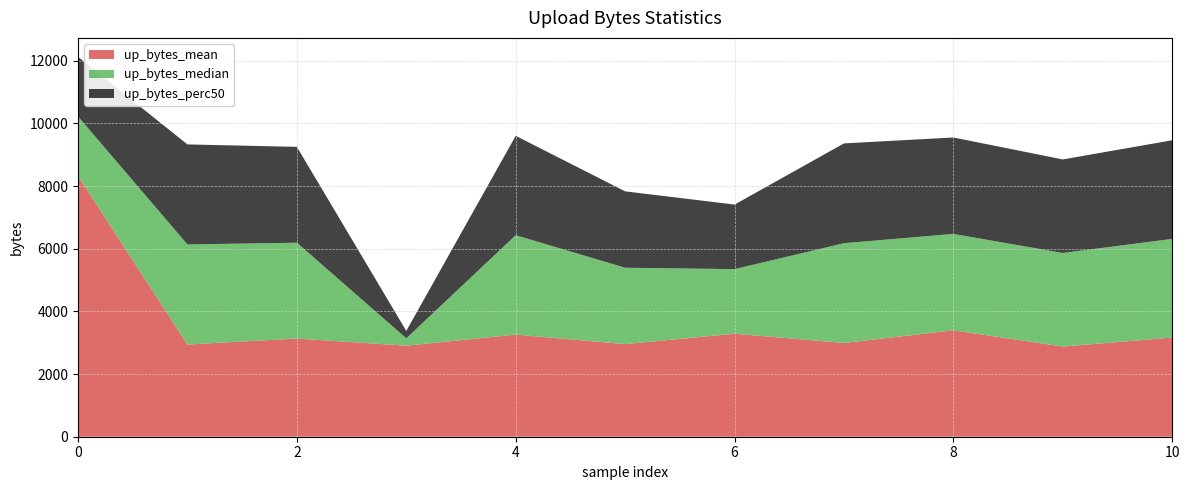

Reading left to right, transcribe all the data shown in this chart.

up_bytes_mean: 8324.6	2944.8	3134.3	2906.3	3260.3	2956.6	3289.4	2992.5	3397.3	2878.9	3167.2
up_bytes_median: 1901.0	3193.5	3060.0	236.0	3173.0	2438.5	2061.0	3186.0	3078.0	2987.0	3149.0
up_bytes_perc50: 1901.0	3193.5	3060.0	236.0	3173.0	2438.5	2061.0	3186.0	3078.0	2987.0	3149.0